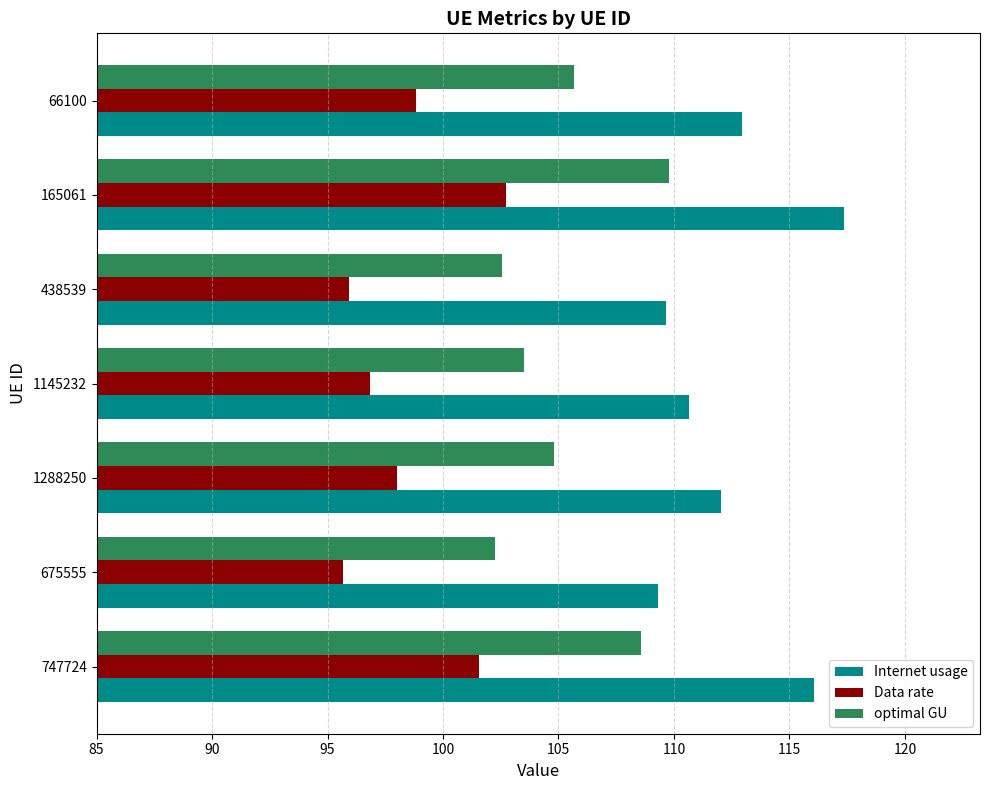

What is the spread (max minus min) of values at 1145232?

13.8